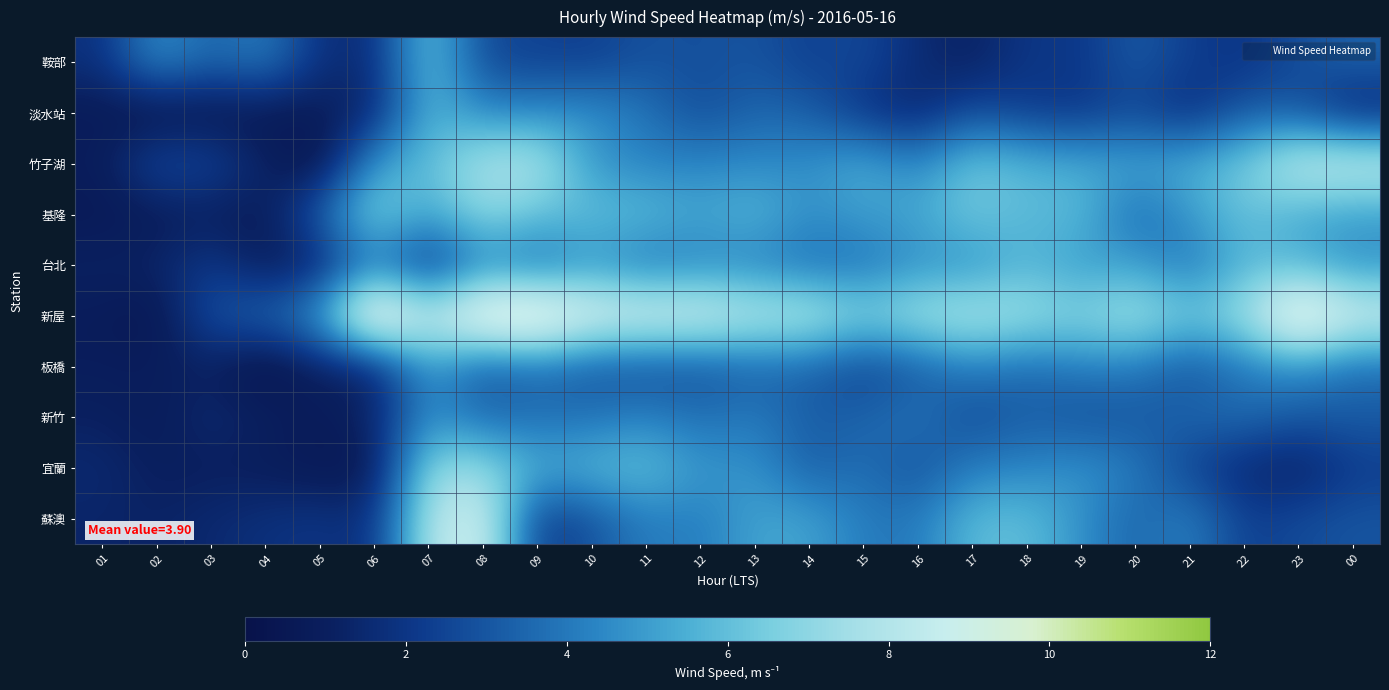

List the series in order of their peak value, highest first.

新屋, 蘇澳, 竹子湖, 宜蘭, 基隆, 鞍部, 淡水站, 台北, 板橋, 新竹